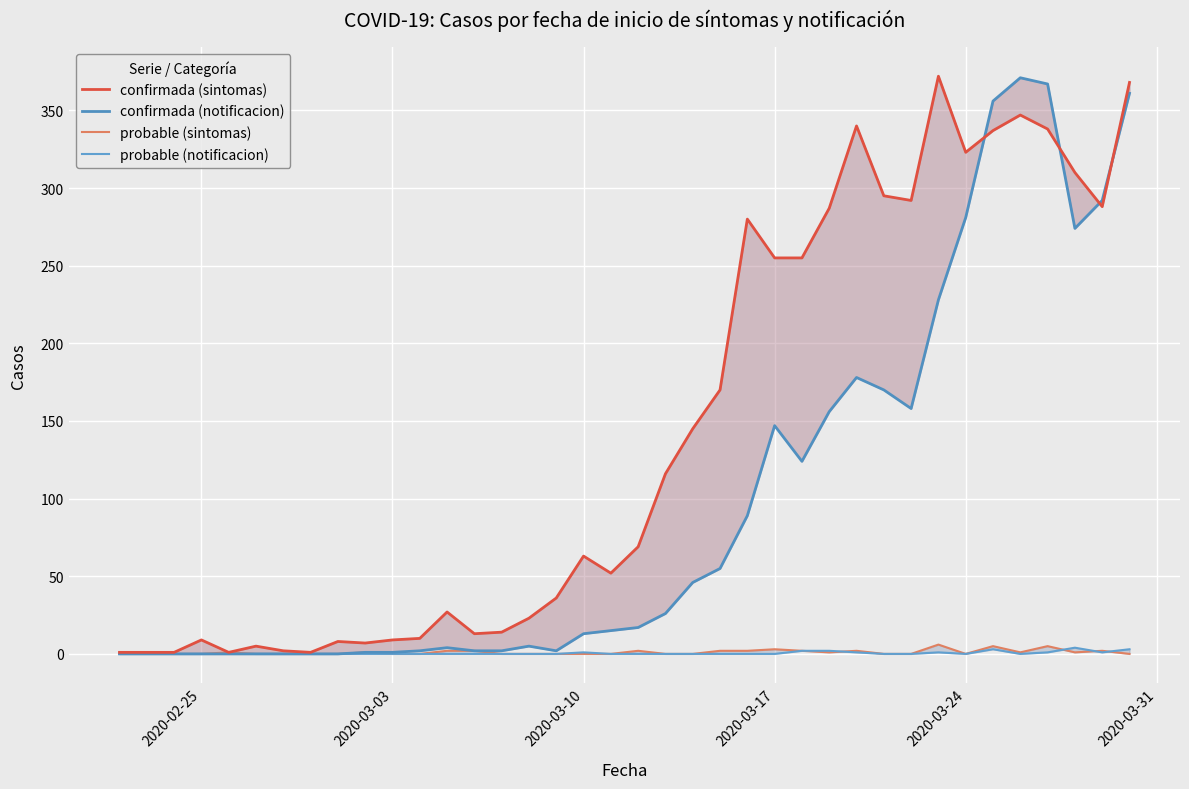

What is the sum of all confirmada (sintomas) values?

5470